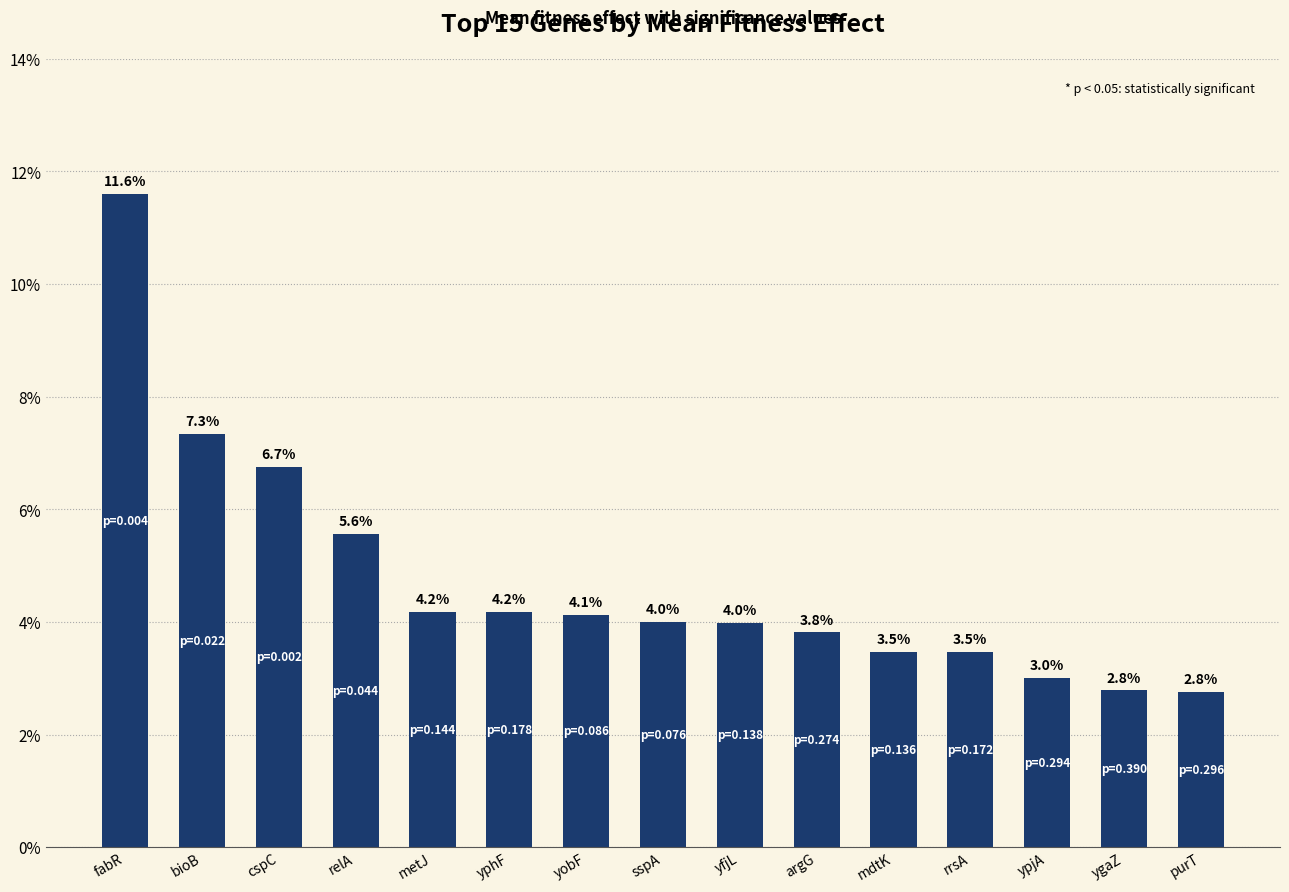

At which label is the value closest to 0?

purT